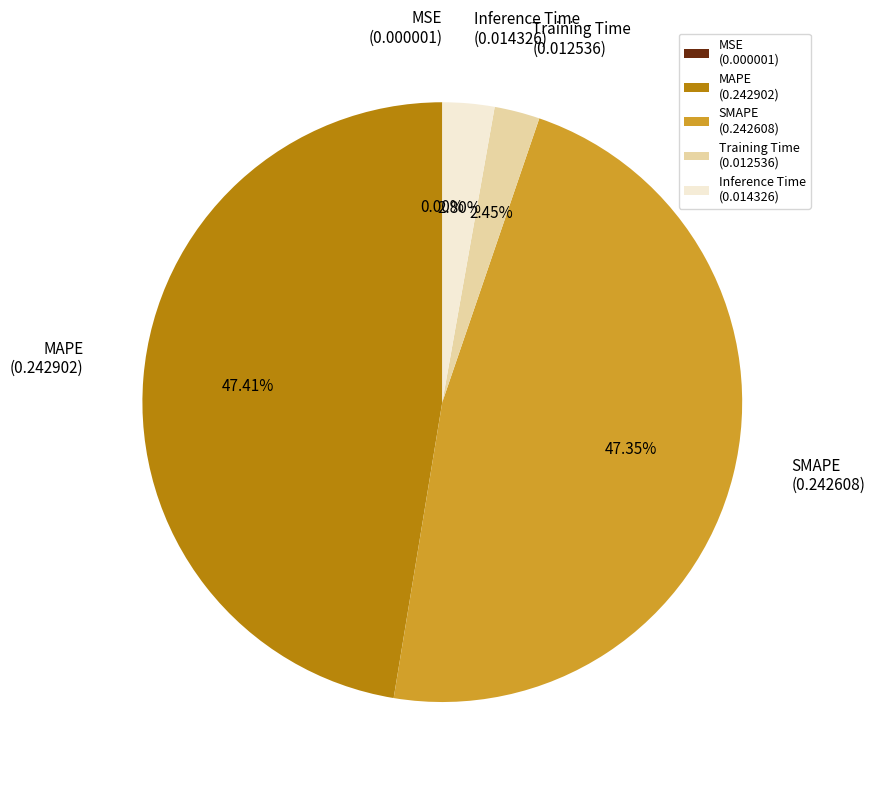

True or false: MAPE accounts for 47% of the total.

True